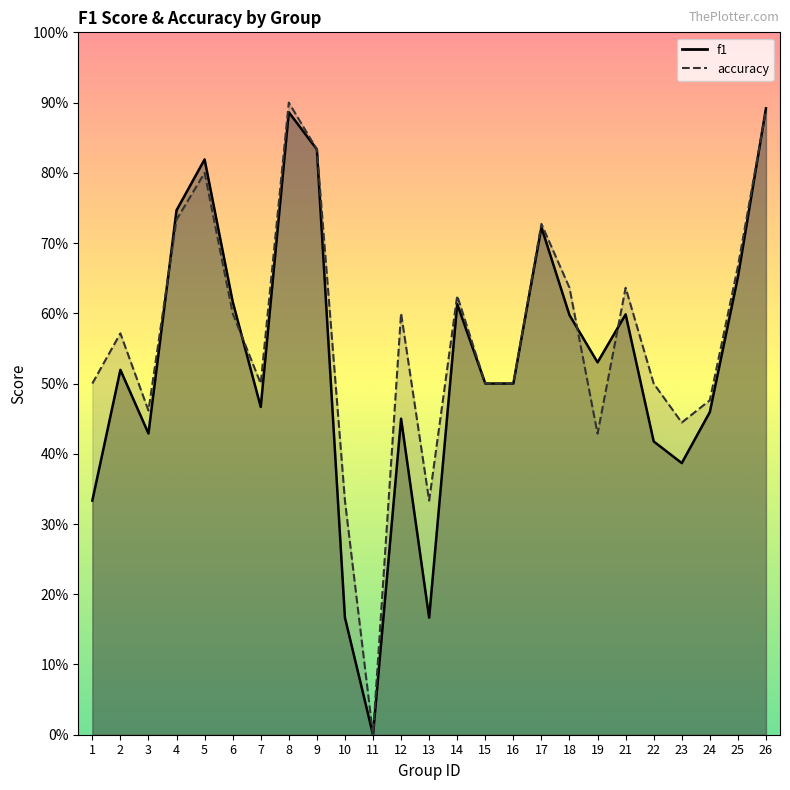

How many times do accuracy and f1 cross each other?

5